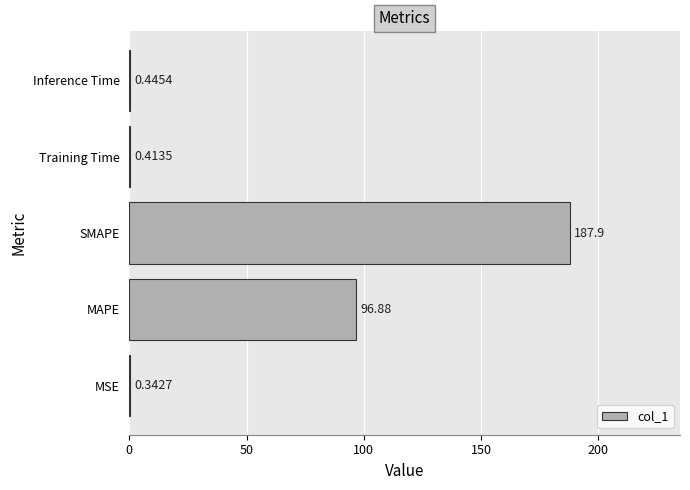

What is the sum of all values?

286.0